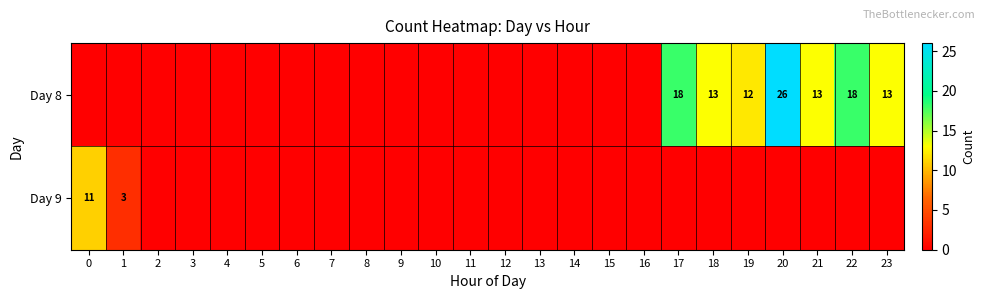

Count the number of data series in this chart.

2